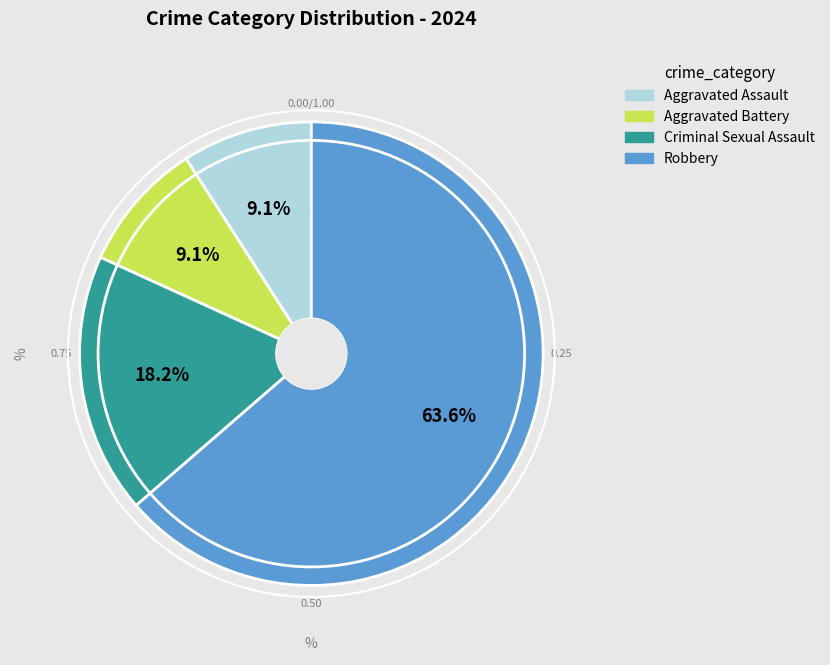

What is the total percentage of Criminal Sexual Assault and Robbery?

81.8%